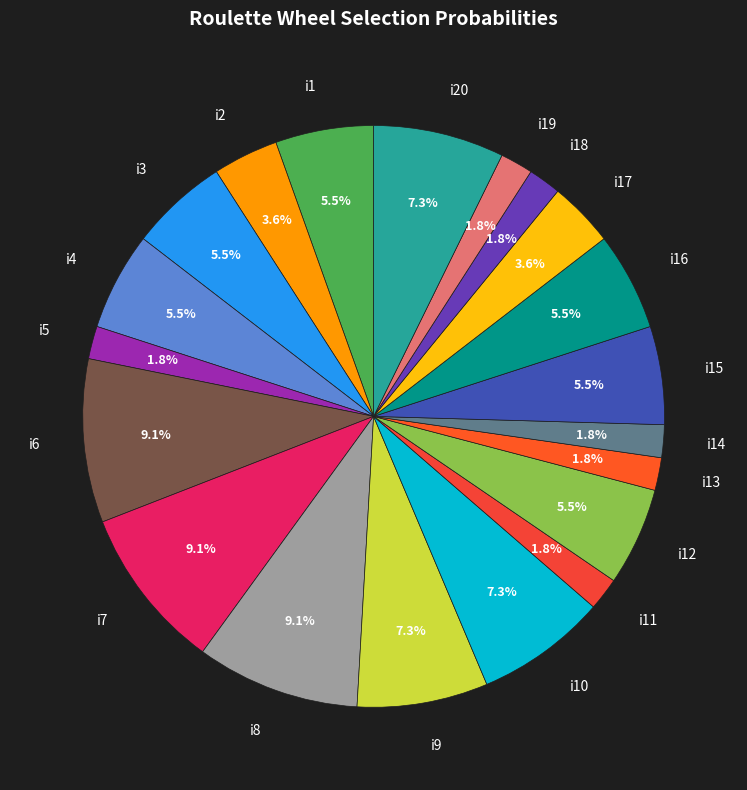

Is there a majority slice in this chart?

No